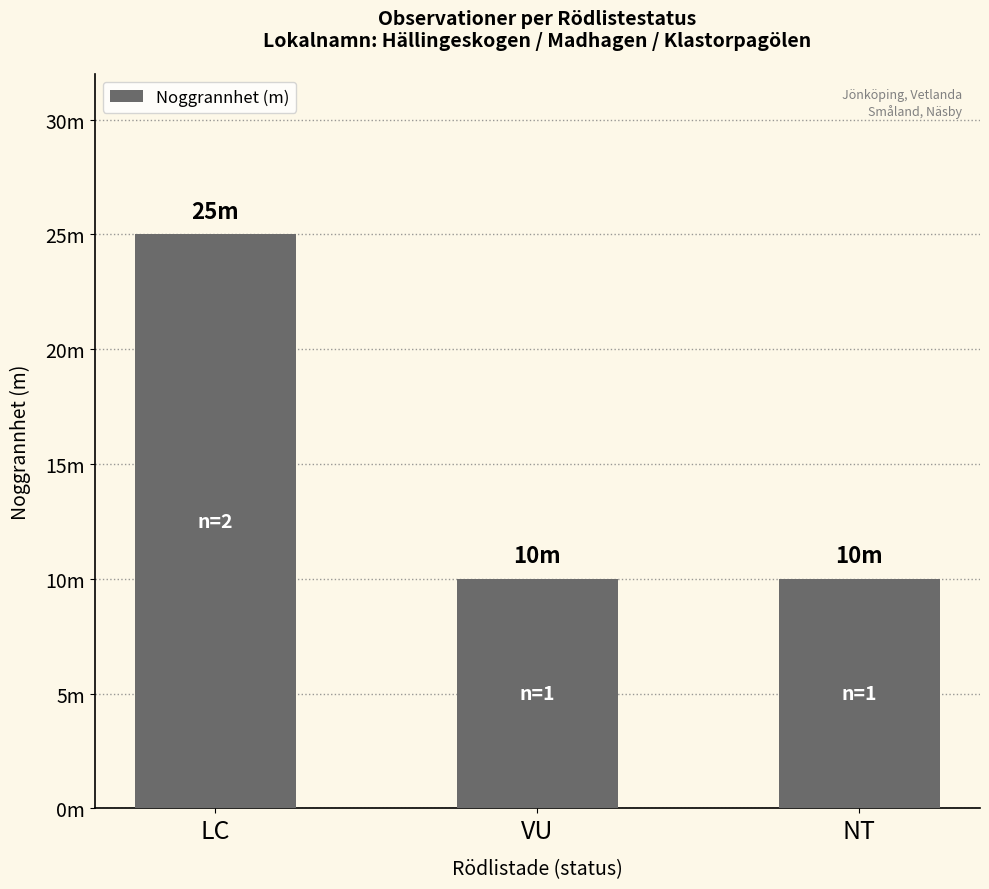

List the labels in order of value, smallest first.

VU, NT, LC